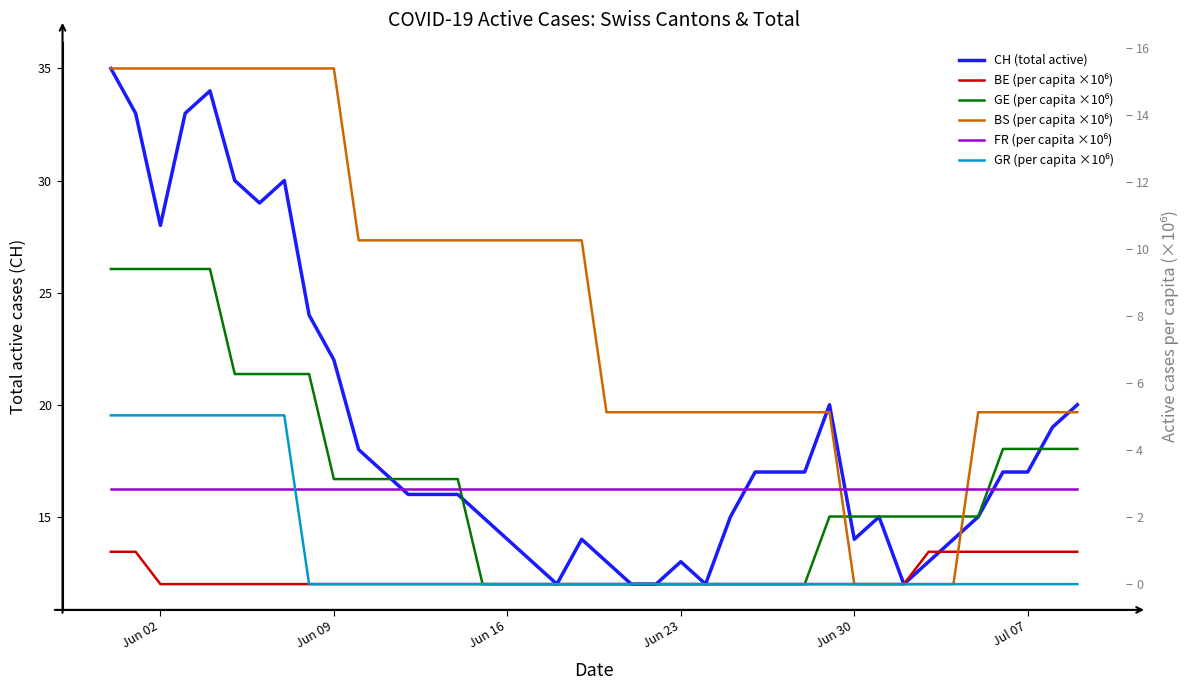

Reading left to right, what are all the values shown in this chart?

CH (total active): 35.0	33.0	28.0	33.0	34.0	30.0	29.0	30.0	24.0	22.0	18.0	17.0	16.0	16.0	16.0	15.0	14.0	13.0	12.0	14.0	13.0	12.0	12.0	13.0	12.0	15.0	17.0	17.0	17.0	20.0	14.0	15.0	12.0	13.0	14.0	15.0	17.0	17.0	19.0	20.0
BE (per capita ×10⁶): 1.0	1.0	0.0	0.0	0.0	0.0	0.0	0.0	0.0	0.0	0.0	0.0	0.0	0.0	0.0	0.0	0.0	0.0	0.0	0.0	0.0	0.0	0.0	0.0	0.0	0.0	0.0	0.0	0.0	0.0	0.0	0.0	0.0	1.0	1.0	1.0	1.0	1.0	1.0	1.0
GE (per capita ×10⁶): 9.4	9.4	9.4	9.4	9.4	6.3	6.3	6.3	6.3	3.1	3.1	3.1	3.1	3.1	3.1	0.0	0.0	0.0	0.0	0.0	0.0	0.0	0.0	0.0	0.0	0.0	0.0	0.0	0.0	2.0	2.0	2.0	2.0	2.0	2.0	2.0	4.0	4.0	4.0	4.0
BS (per capita ×10⁶): 15.4	15.4	15.4	15.4	15.4	15.4	15.4	15.4	15.4	15.4	10.3	10.3	10.3	10.3	10.3	10.3	10.3	10.3	10.3	10.3	5.1	5.1	5.1	5.1	5.1	5.1	5.1	5.1	5.1	5.1	0.0	0.0	0.0	0.0	0.0	5.1	5.1	5.1	5.1	5.1
FR (per capita ×10⁶): 2.8	2.8	2.8	2.8	2.8	2.8	2.8	2.8	2.8	2.8	2.8	2.8	2.8	2.8	2.8	2.8	2.8	2.8	2.8	2.8	2.8	2.8	2.8	2.8	2.8	2.8	2.8	2.8	2.8	2.8	2.8	2.8	2.8	2.8	2.8	2.8	2.8	2.8	2.8	2.8
GR (per capita ×10⁶): 5.0	5.0	5.0	5.0	5.0	5.0	5.0	5.0	0.0	0.0	0.0	0.0	0.0	0.0	0.0	0.0	0.0	0.0	0.0	0.0	0.0	0.0	0.0	0.0	0.0	0.0	0.0	0.0	0.0	0.0	0.0	0.0	0.0	0.0	0.0	0.0	0.0	0.0	0.0	0.0